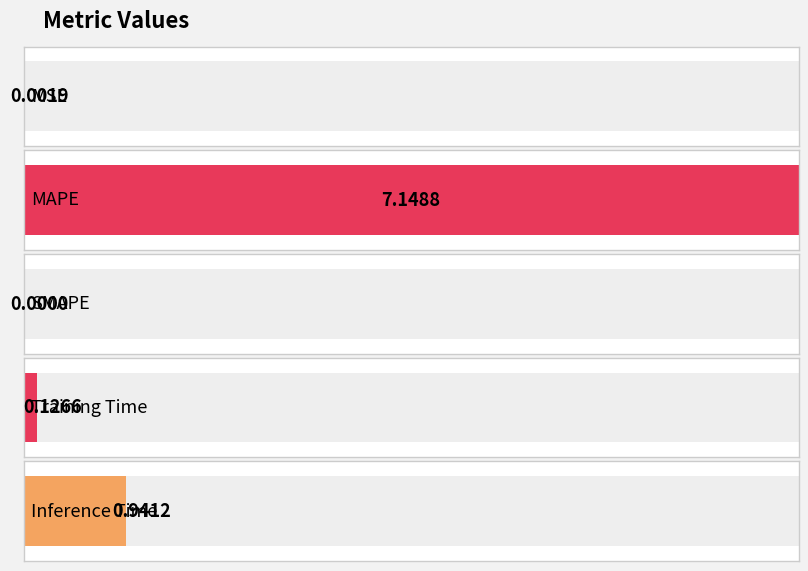

Reading right to left, list all the values displayed in this chart.

Inference Time=0.9	Training Time=0.1	SMAPE=0.0	MAPE=7.1	MSE=0.0